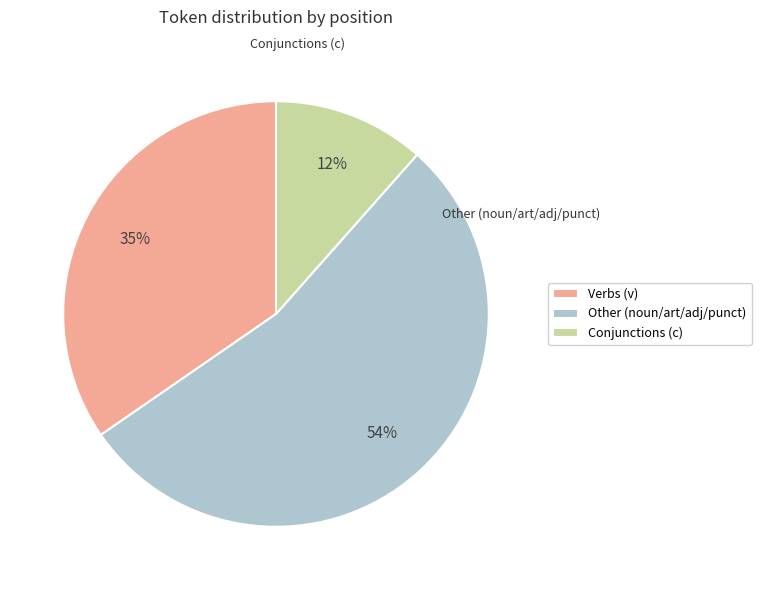

Is there a majority slice in this chart?

Yes